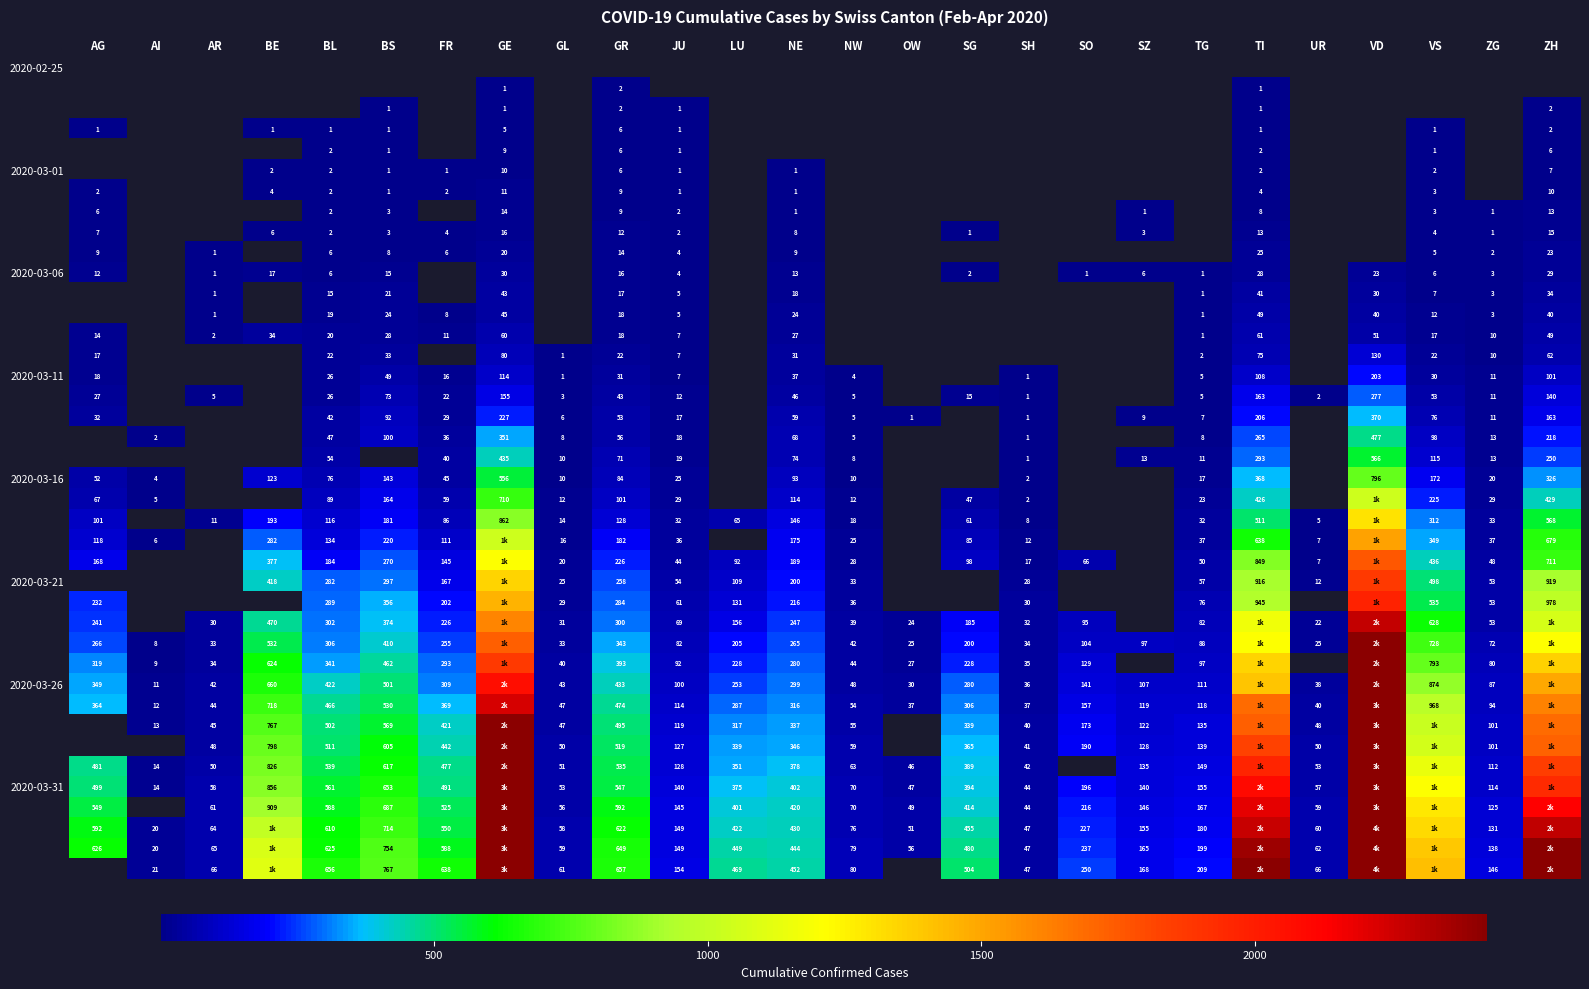

How many series are shown in this chart?

40